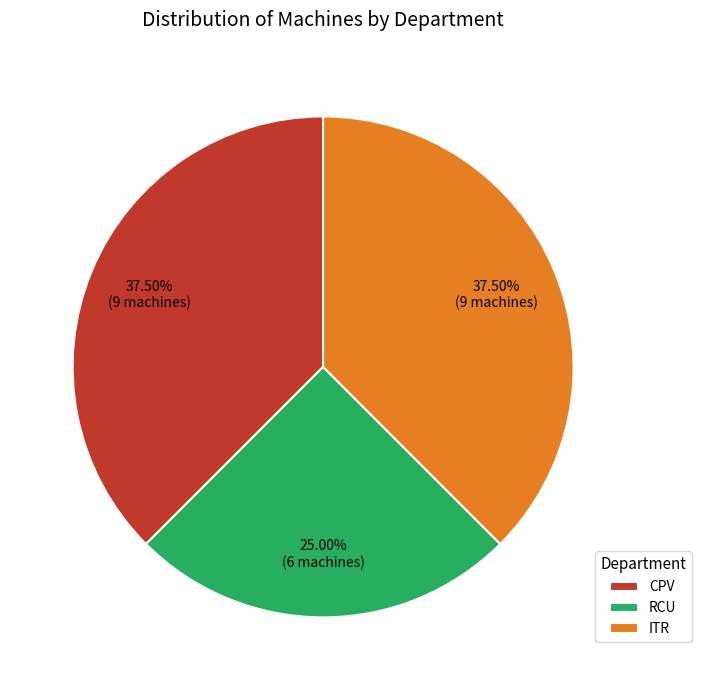

Which slice is the smallest?

RCU